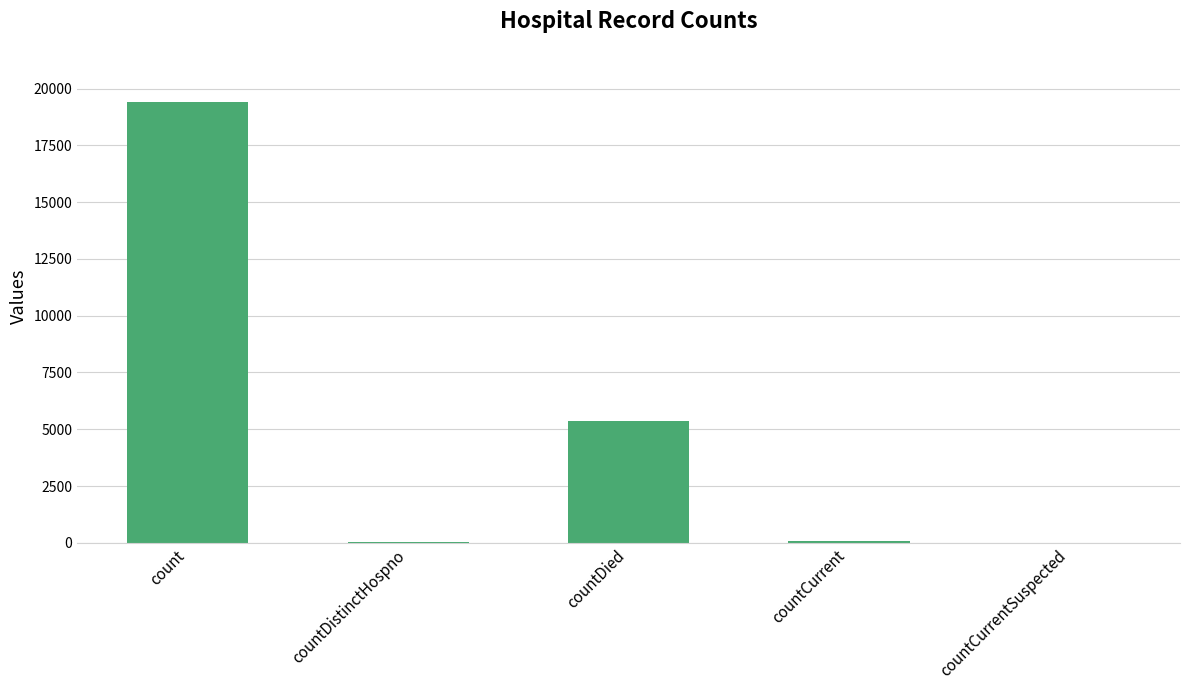

Which has a higher value, countDied or countCurrent?

countDied